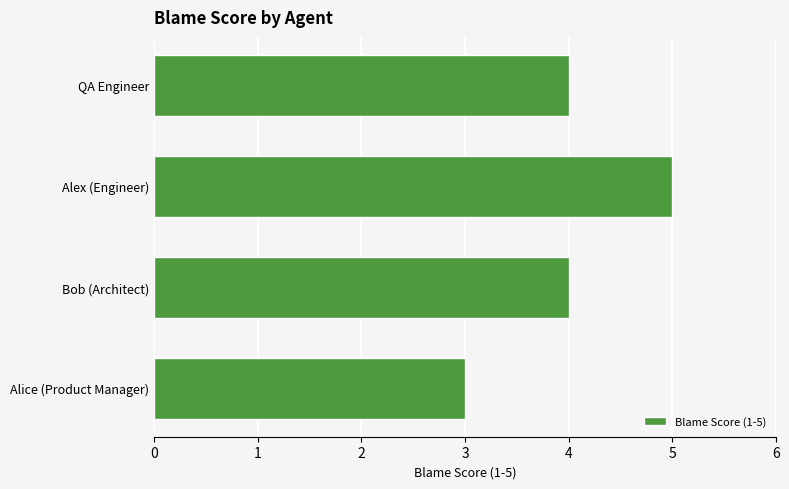

The chart shows a value of 7 at Alex (Engineer). True or false?

False